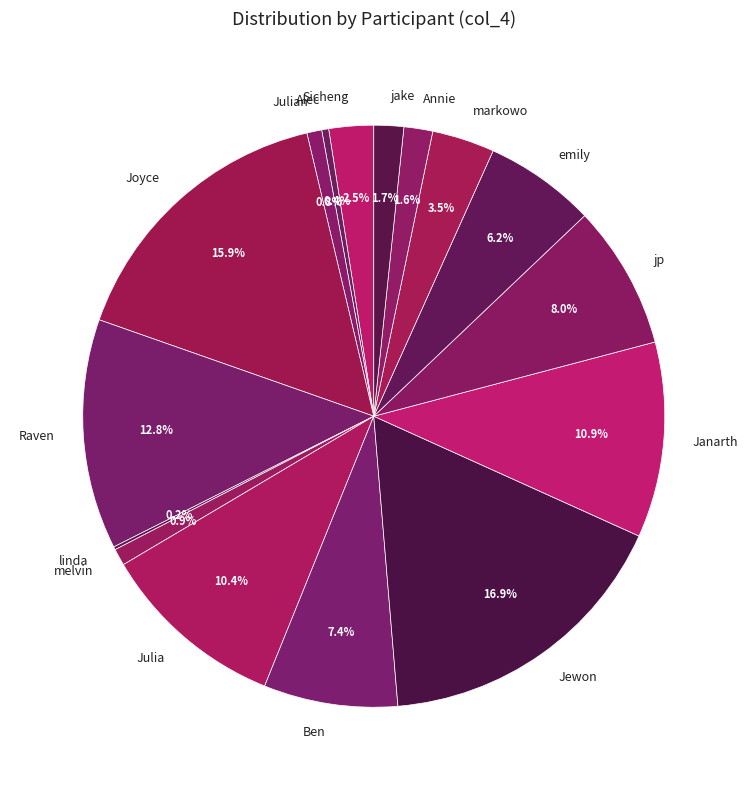

What is the total percentage of Jewon and Raven?

29.7%